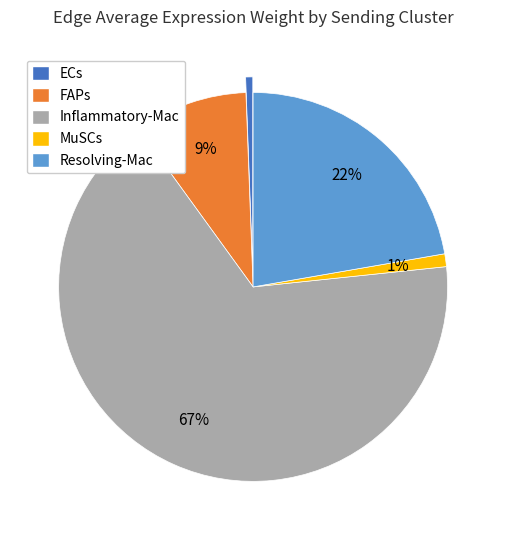

To the nearest percent, what is the average slice percentage?

20%